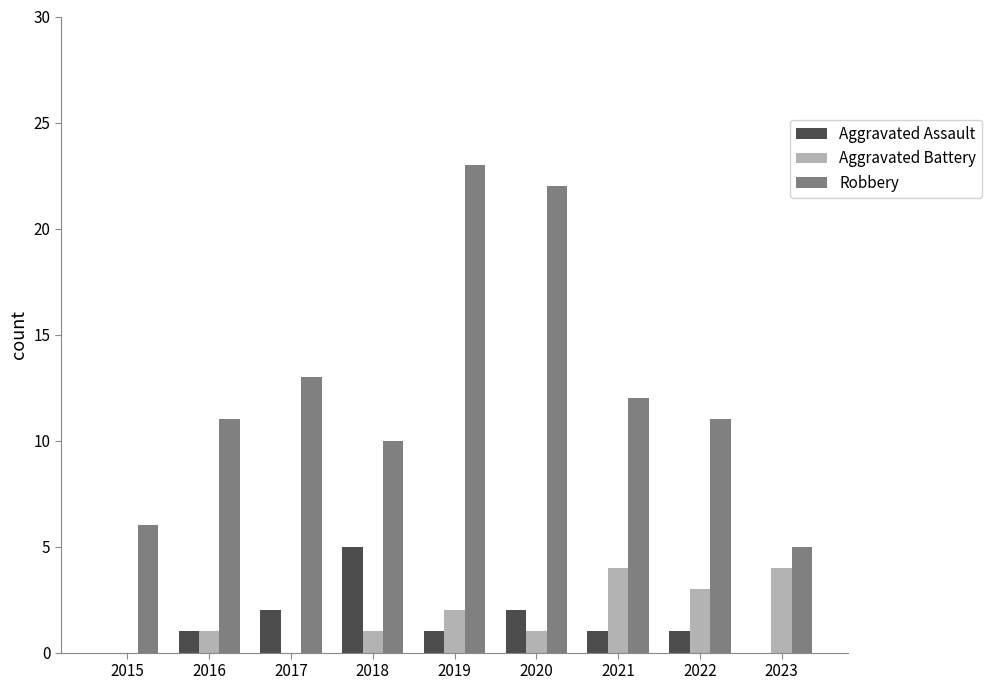

What is the total value across all series at 2017?

15